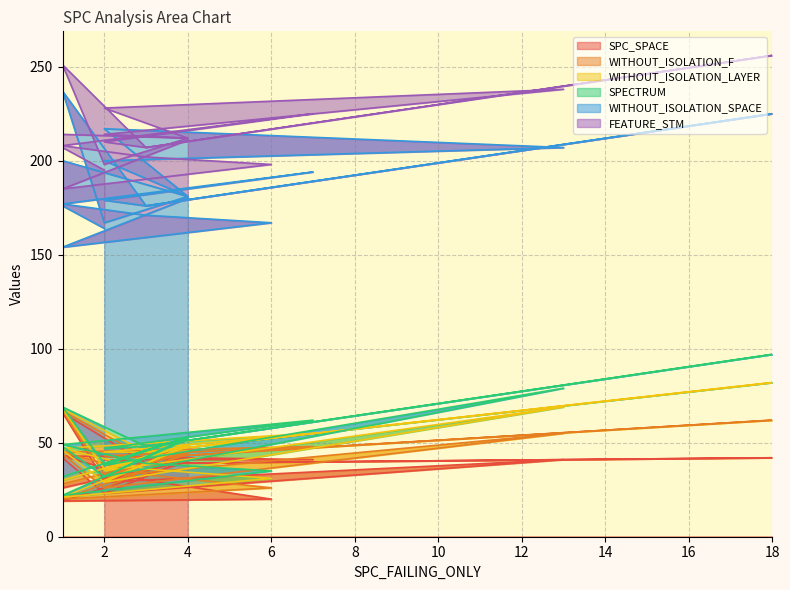

The value of WITHOUT_ISOLATION_SPACE at 2 is 77. True or false?

False